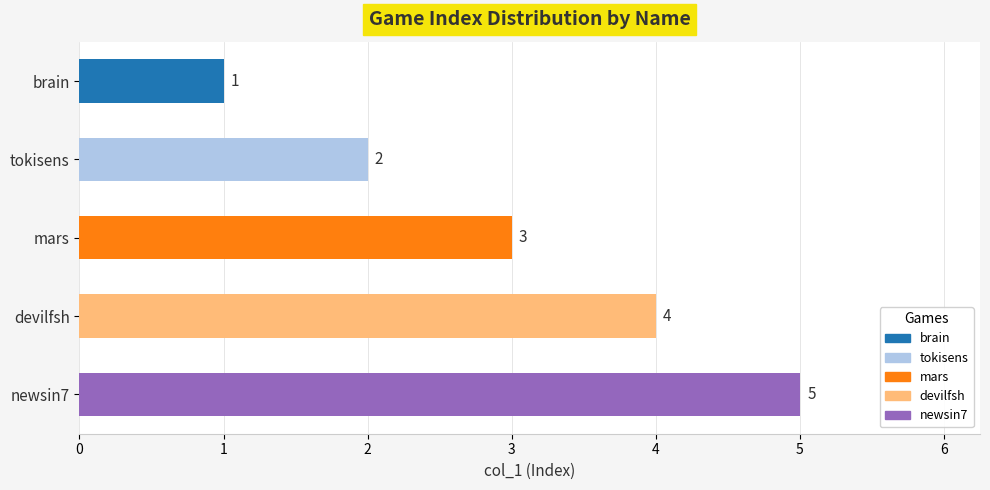

How many data points are less than 3?

2